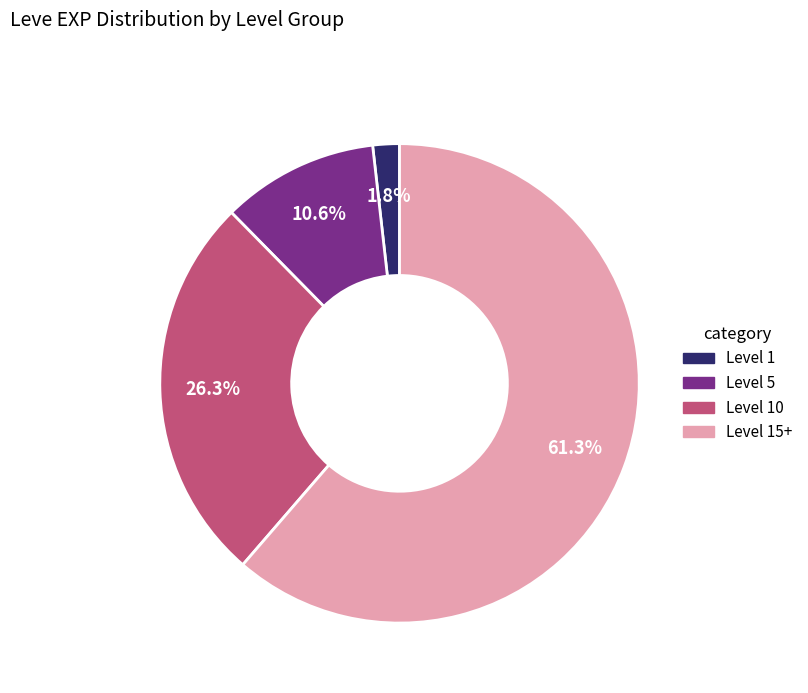

Is there a majority slice in this chart?

Yes